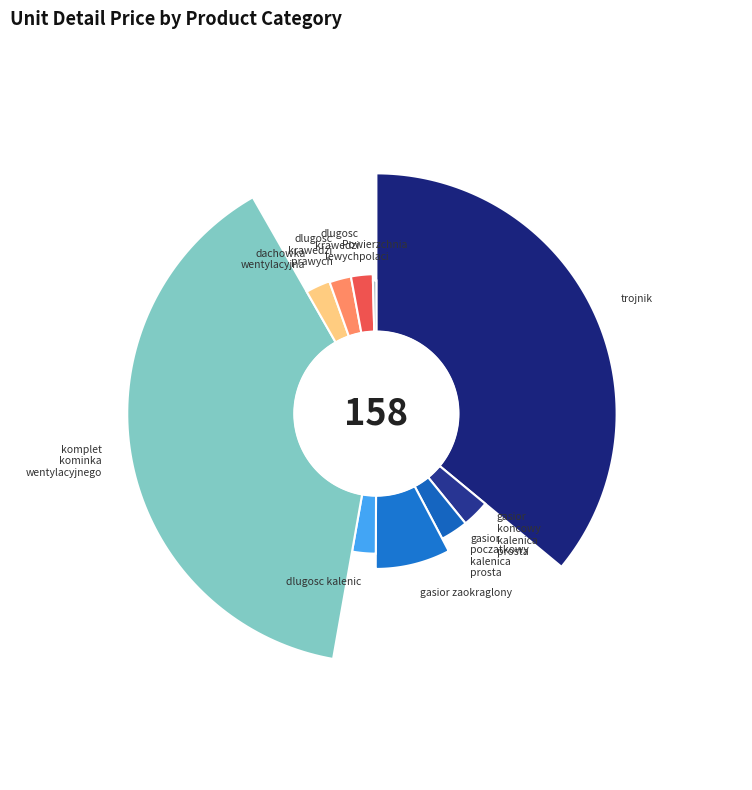

What is the largest slice in the pie chart?

komplet kominka wentylacyjnego